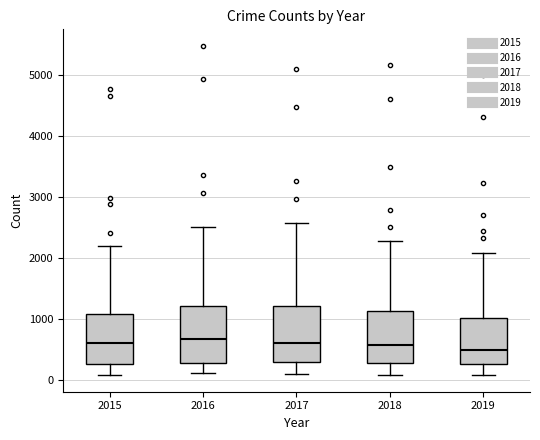

Where is the lower edge of the box at x = 2017 on the y-axis? The values are not printed on the chart, so give them approximately, as read against the axis.

300